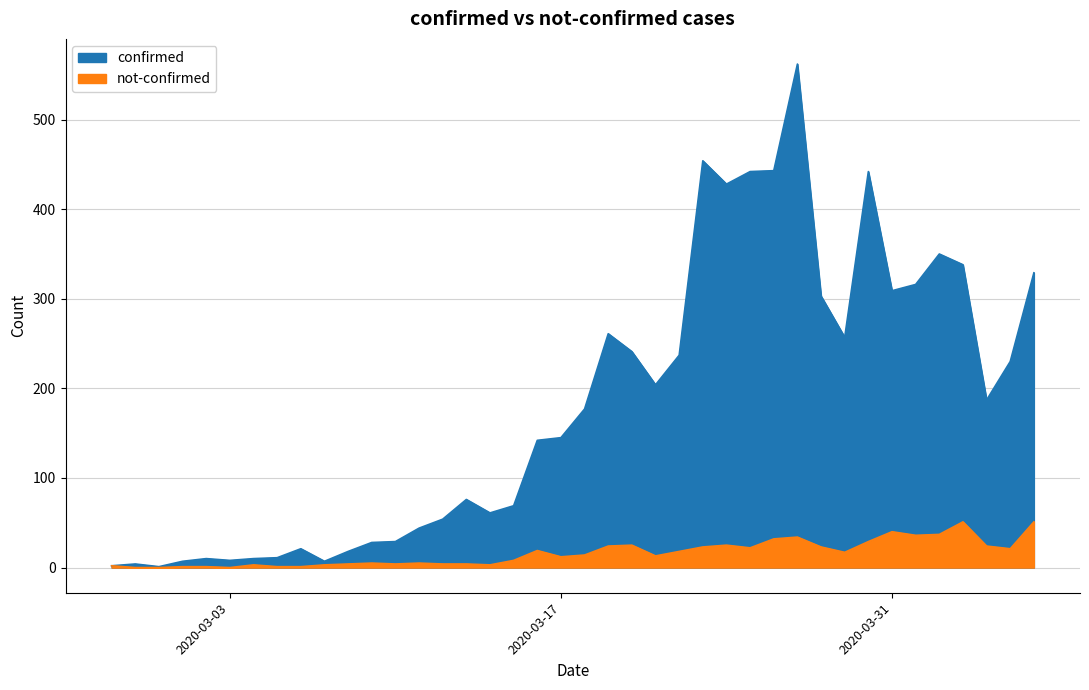

How many lines are shown in the chart?

2